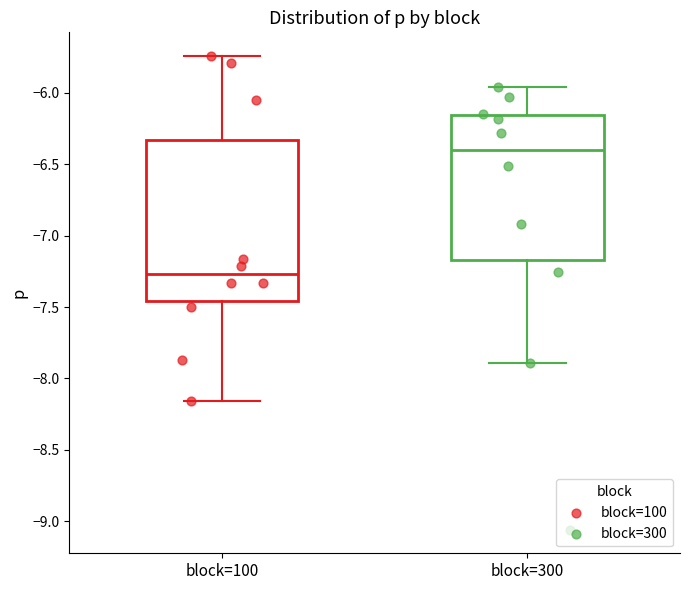

Which box is the tallest, from its lower edge to its upper edge?

block=100